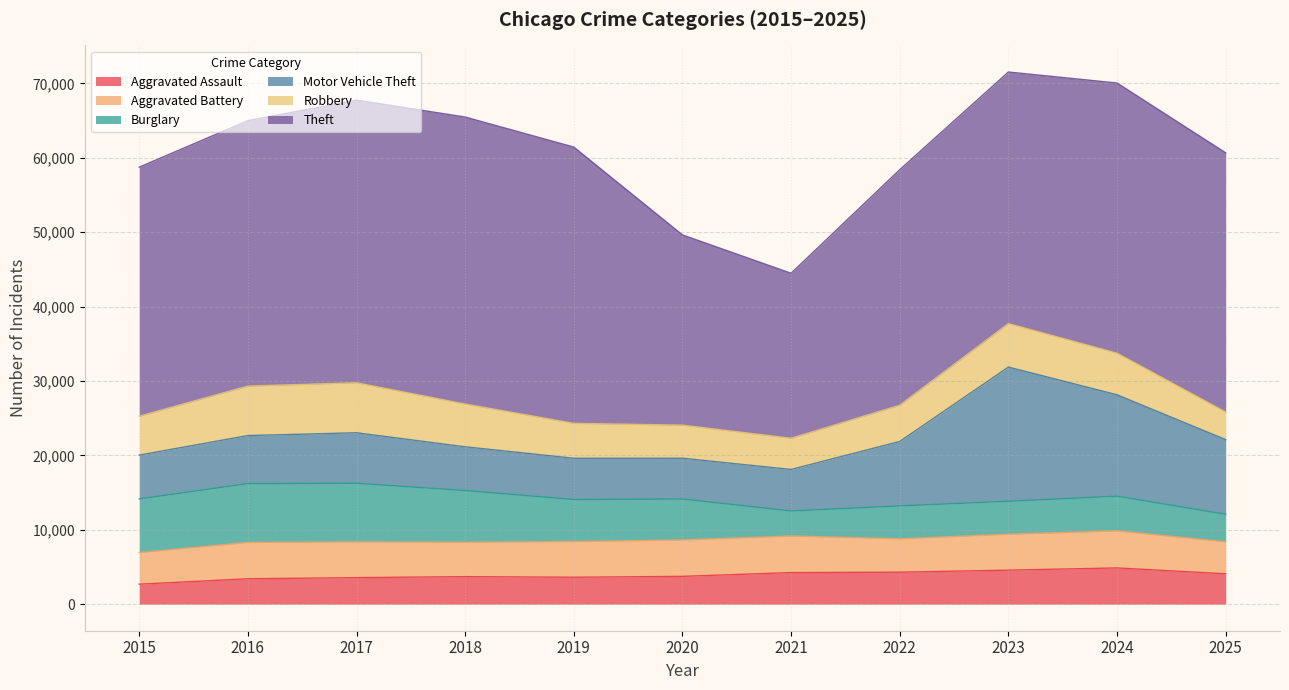

Reading left to right, what are all the values shown in this chart?

Aggravated Assault: 2679	3408	3559	3692	3611	3731	4238	4292	4566	4862	4075
Aggravated Battery: 4253	4890	4809	4631	4800	4896	4921	4494	4834	4989	4305
Burglary: 7202	7901	7878	6938	5650	5498	3362	4410	4425	4658	3688
Motor Vehicle Theft: 5895	6458	6785	5881	5542	5485	5578	8667	18035	13626	10040
Robbery: 5227	6649	6720	5747	4691	4444	4192	4869	5846	5590	3702
Theft: 33474	35674	37990	38577	37133	25565	22179	31656	33813	36314	34845